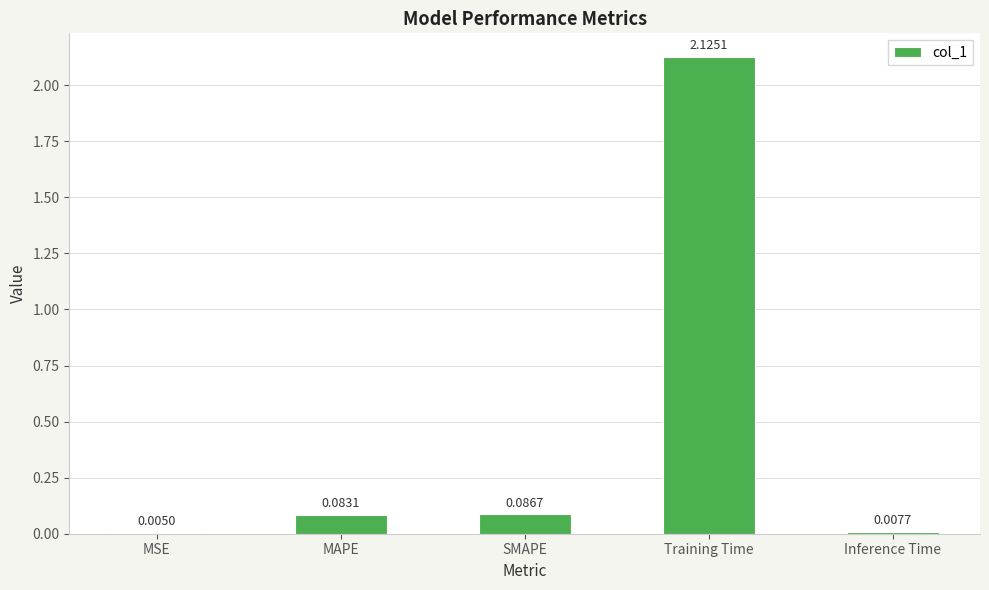

Which has a higher value, Training Time or MSE?

Training Time